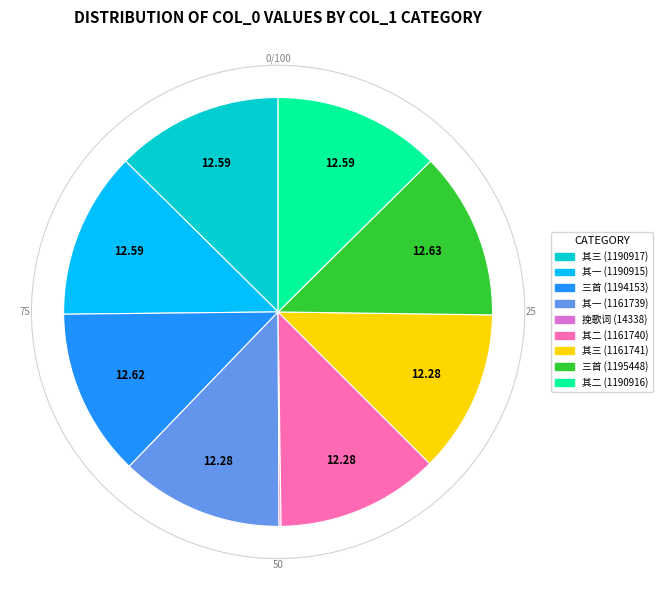

Is there any slice that represents more than half of the pie?

No